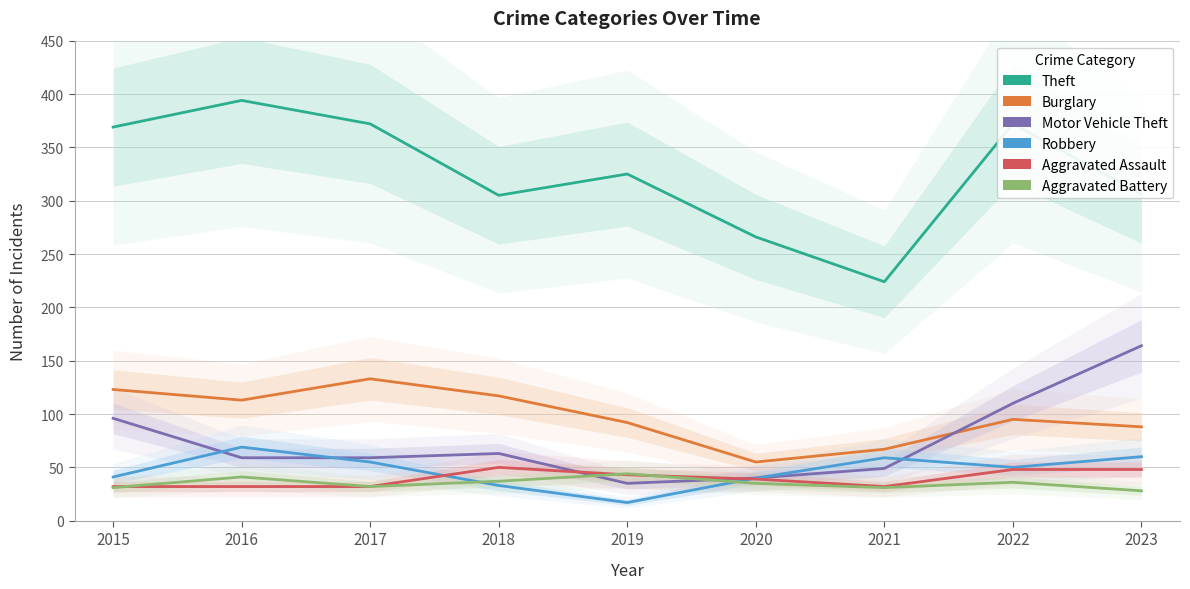

List the labels in order of Burglary value, largest first.

2017, 2015, 2018, 2016, 2022, 2019, 2023, 2021, 2020